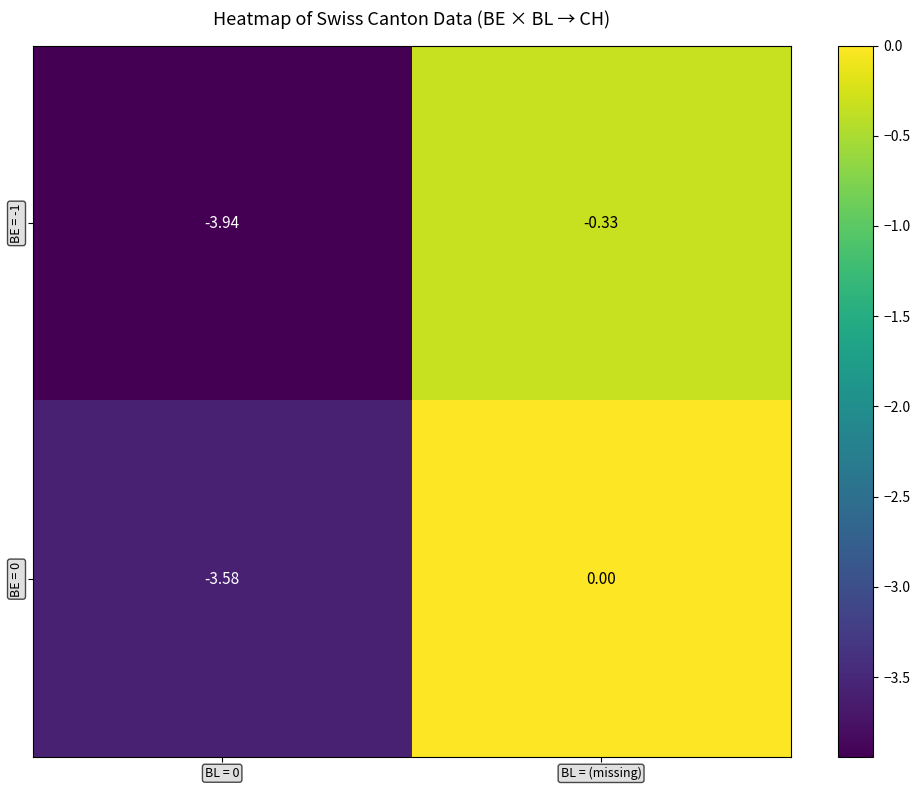

Rank the series by their average value, from highest to lowest.

BE = 0, BE = -1